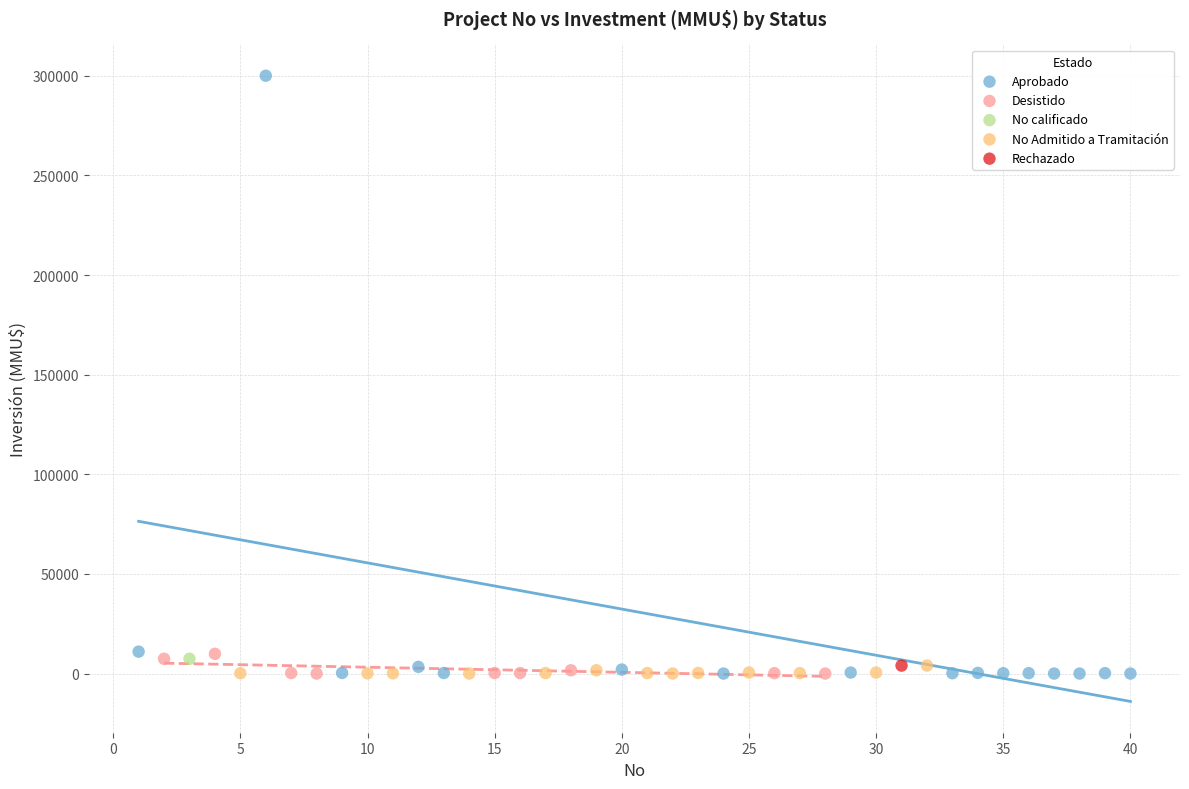

What are all the series names shown in the legend?

Aprobado, Desistido, No calificado, No Admitido a Tramitación, Rechazado